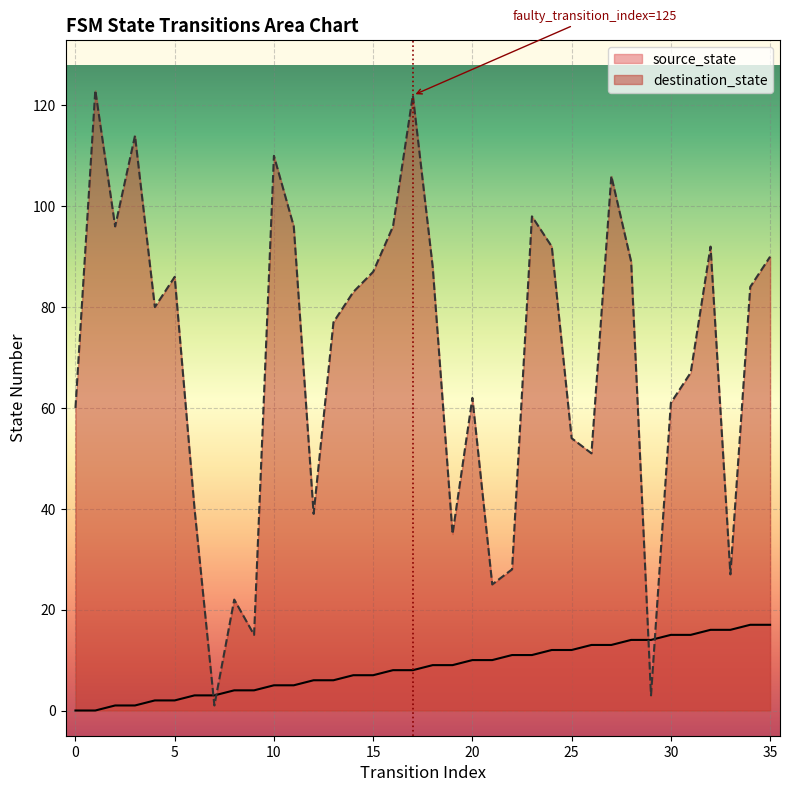

Reading left to right, list all the values displayed in this chart.

source_state: 0	0	1	1	2	2	3	3	4	4	5	5	6	6	7	7	8	8	9	9	10	10	11	11	12	12	13	13	14	14	15	15	16	16	17	17
destination_state: 60	123	96	114	80	86	40	1	22	15	110	96	39	77	83	87	96	122	88	35	62	25	28	98	92	54	51	106	89	3	61	67	92	27	84	90